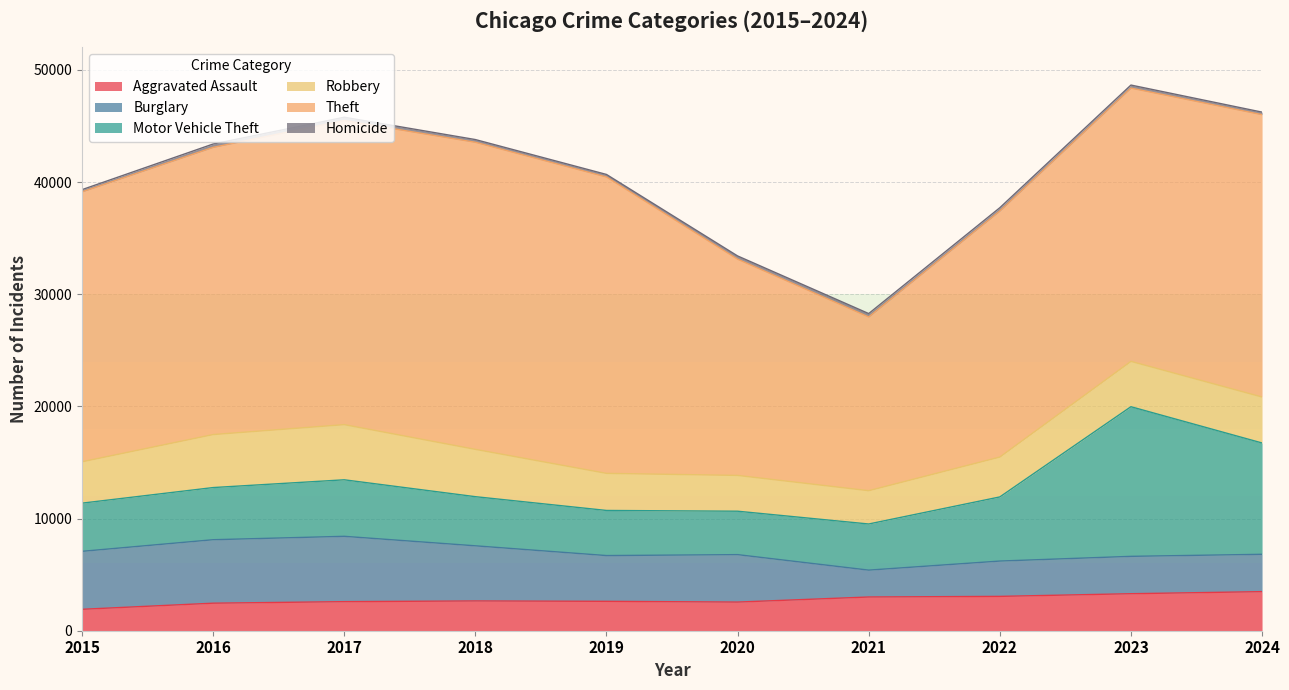

Reading right to left, list all the values displayed in this chart.

Aggravated Assault: 3485	3300	3062	3007	2554	2621	2655	2592	2455	1910
Burglary: 3329	3331	3149	2396	4230	4080	4915	5825	5659	5168
Motor Vehicle Theft: 9925	13341	5718	4113	3872	4022	4381	5039	4650	4296
Robbery: 4098	4043	3555	2969	3191	3307	4219	4919	4726	3688
Theft: 25175	24366	21936	15491	19281	26425	27381	27111	25607	24067
Homicide: 225	270	294	301	287	226	241	297	299	197